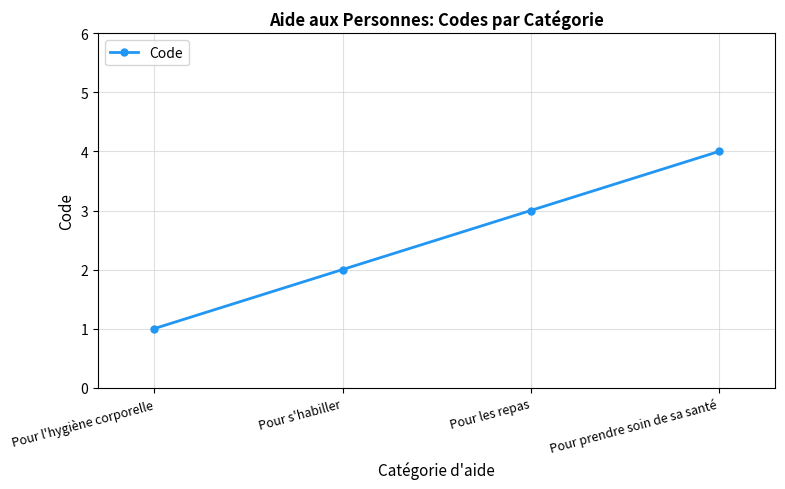

Does the chart have visible grid lines?

Yes